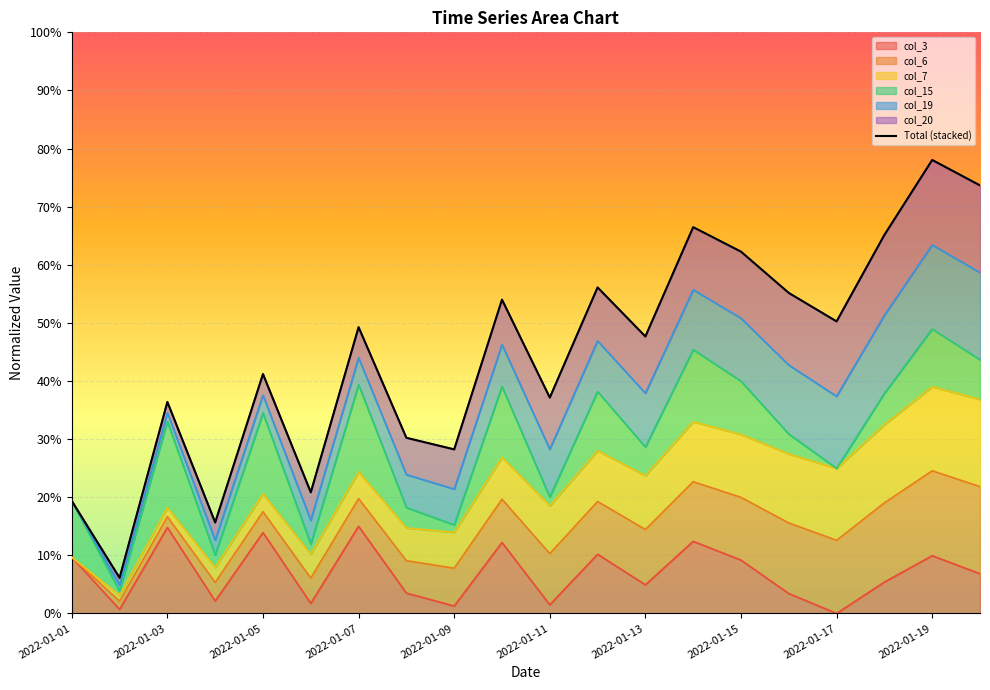

True or false: the data shows 0.4 at 17.

False